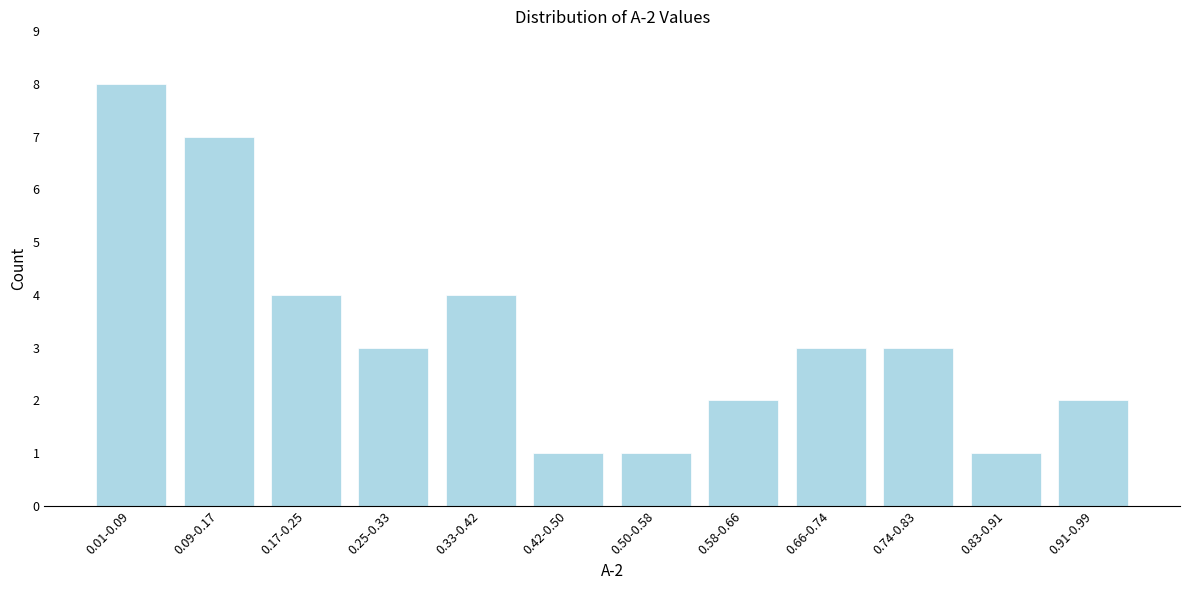

Reading right to left, transcribe all the data shown in this chart.

2	1	3	3	2	1	1	4	3	4	7	8